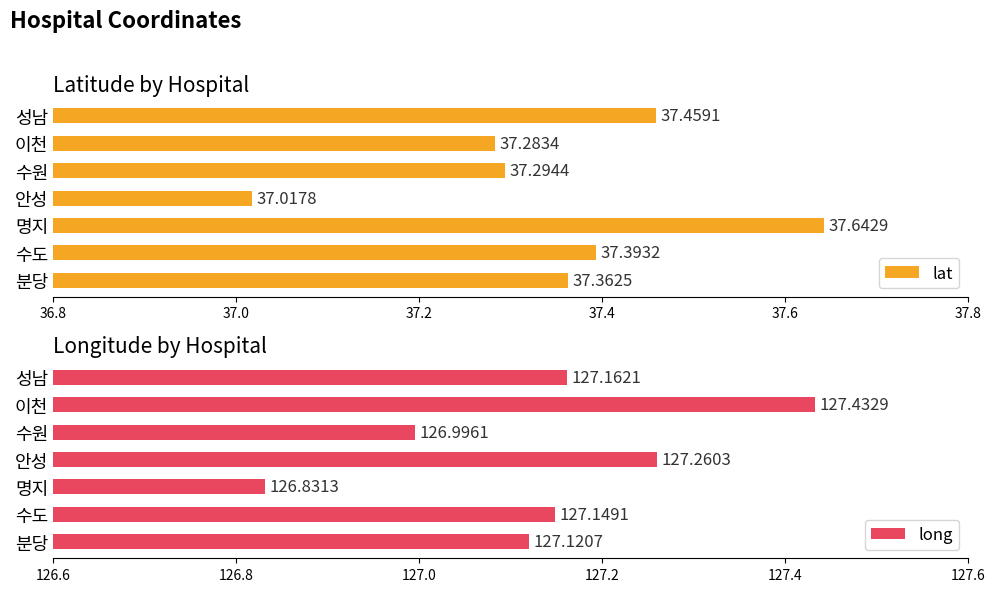

Which category has the lowest value in the lat series?

안성